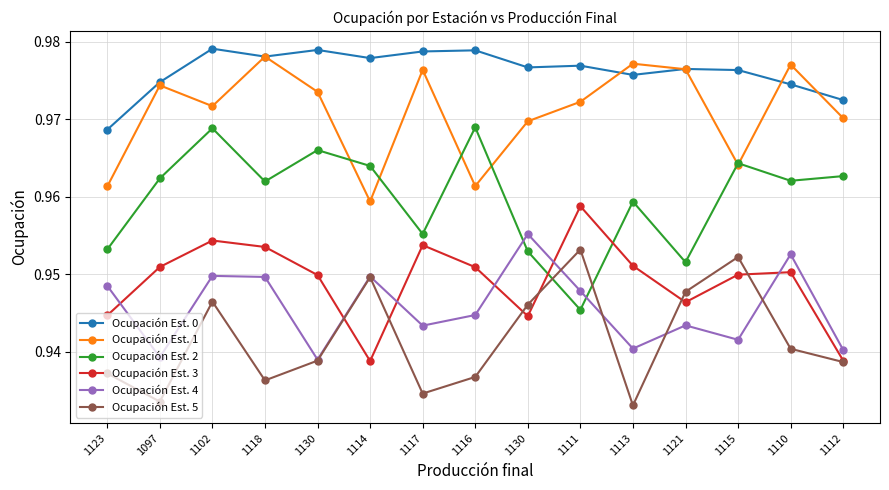

Which category has the lowest value in the Ocupación Est. 3 series?

1114